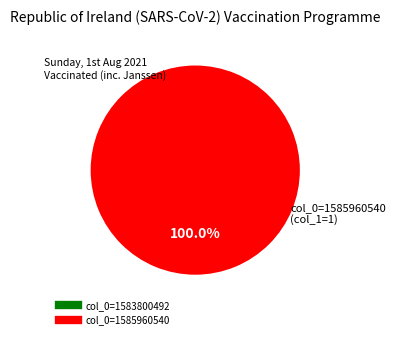

Is col_0=1585960540 the majority of the pie?

Yes